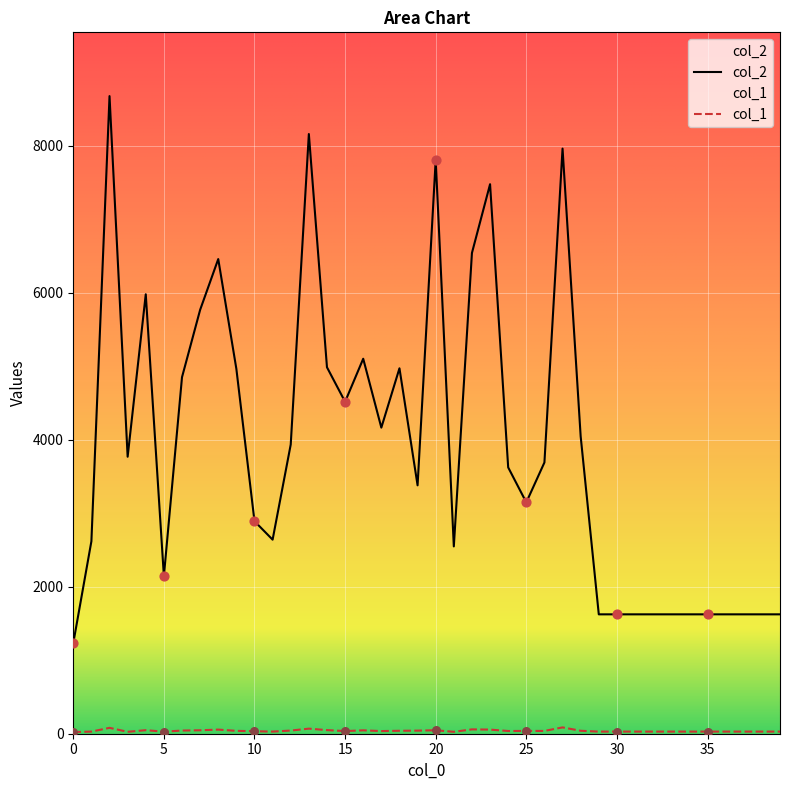

What are all the series names shown in the legend?

col_2, col_1